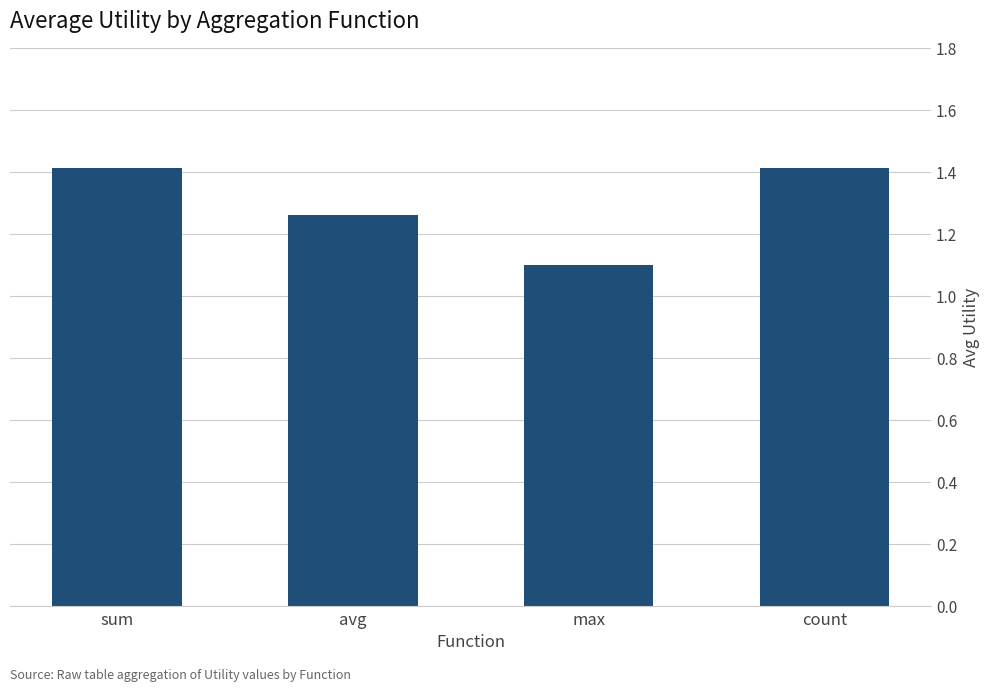

What position from the right is sum?

4